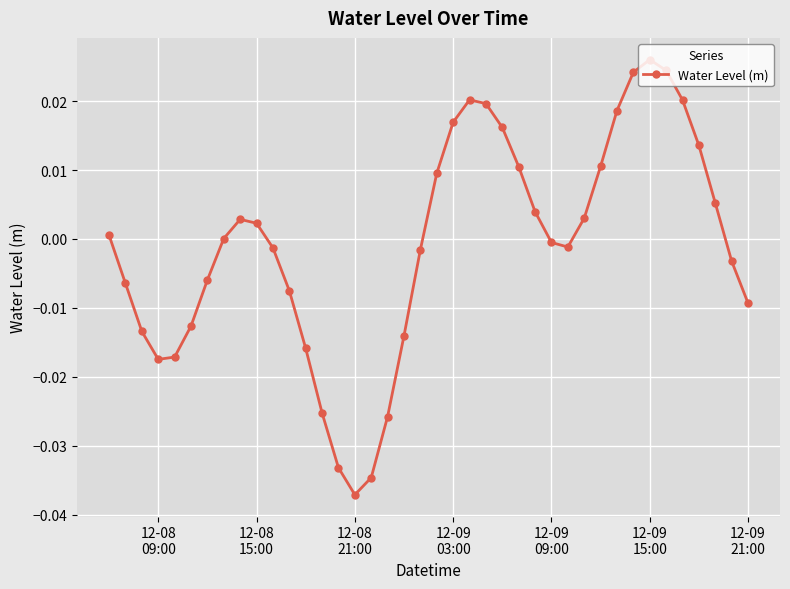

How many points are higher than both their immediate neighbors (excluding endpoints)?

3